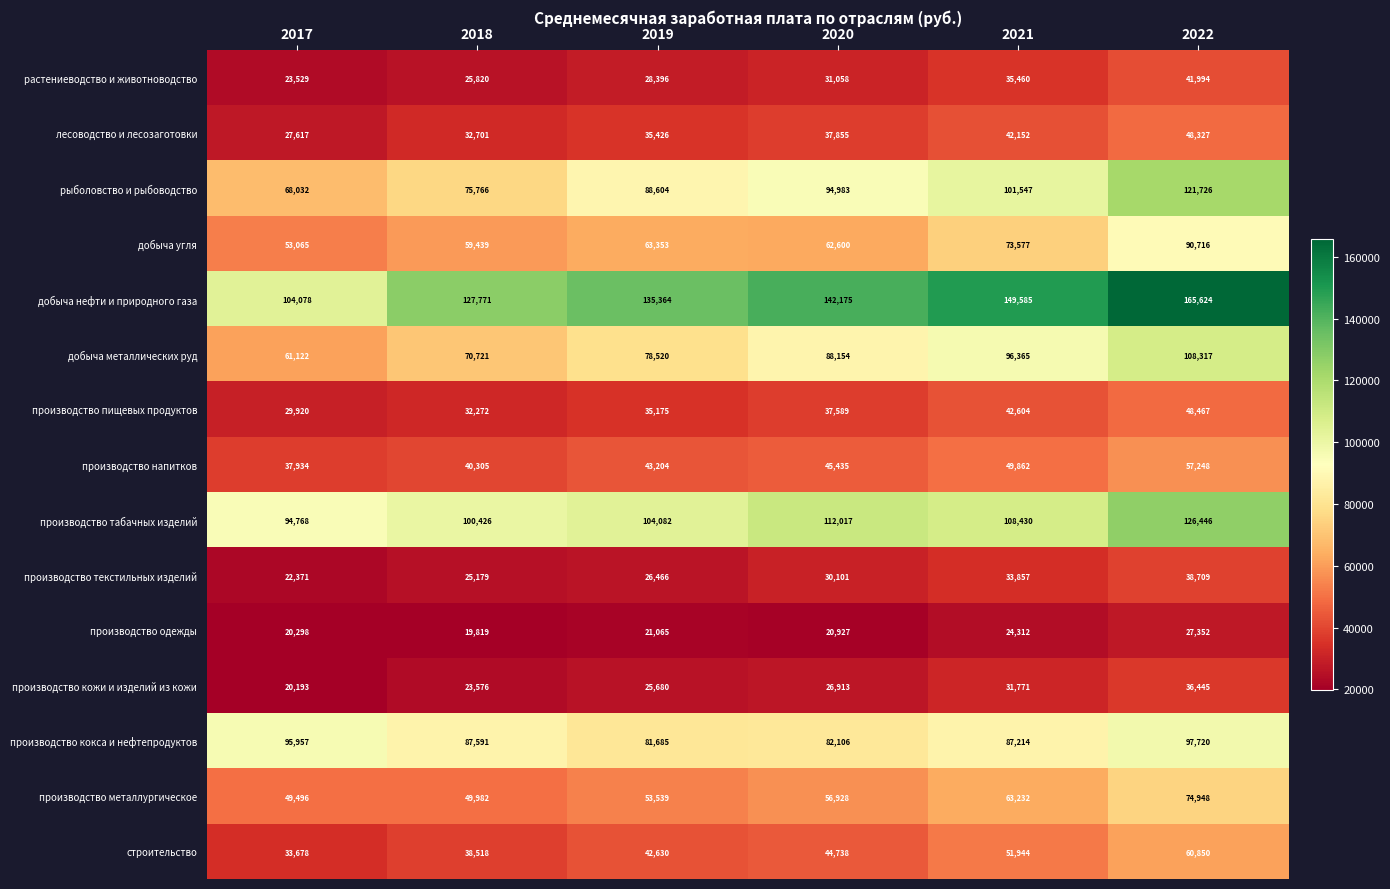

What is the approximate value of производство кокса и нефтепродуктов at 2022, to the nearest 50?

97700